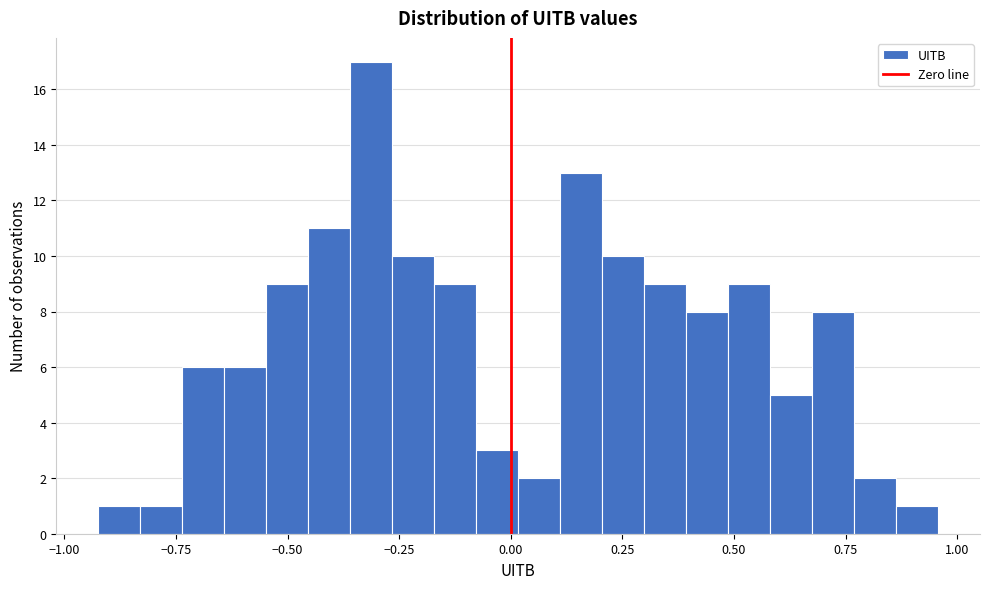

Around what value on the x-axis is the tallest bar? Give the approximate position of its centre, as read against the axis.

-0.30